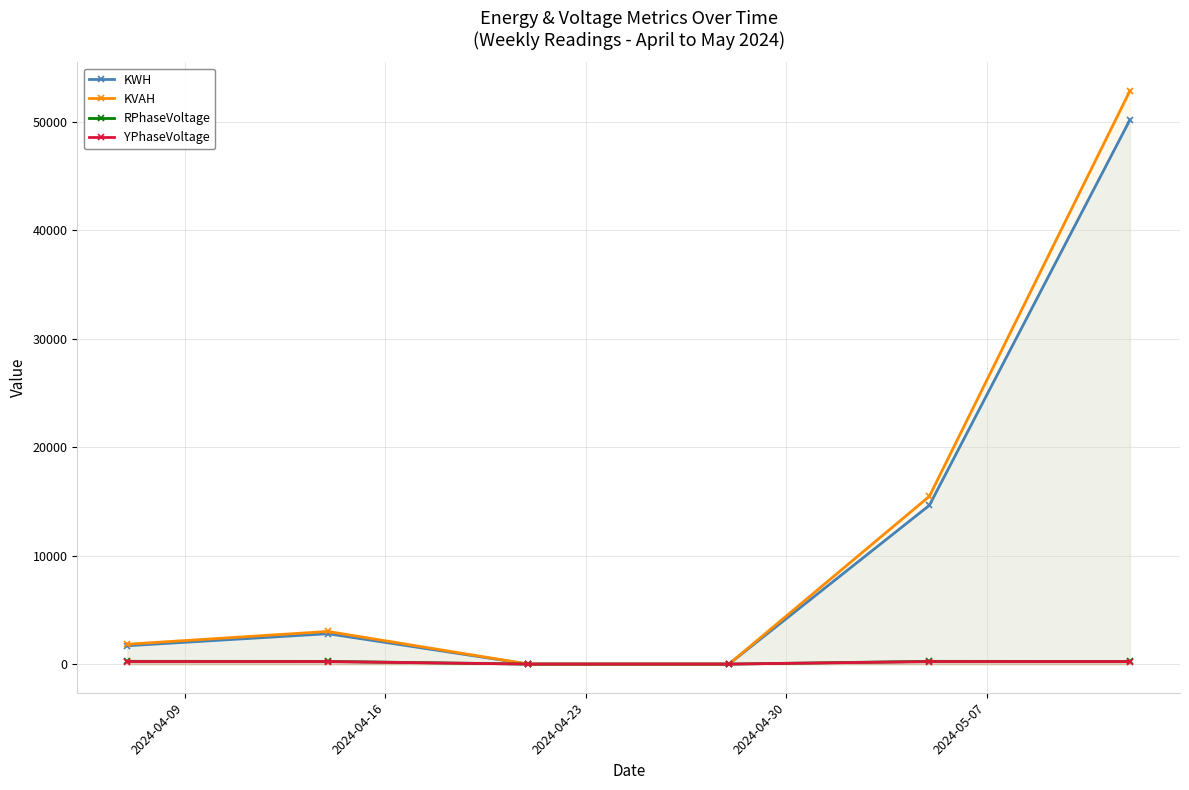

True or false: KVAH and YPhaseVoltage cross at least once.

False